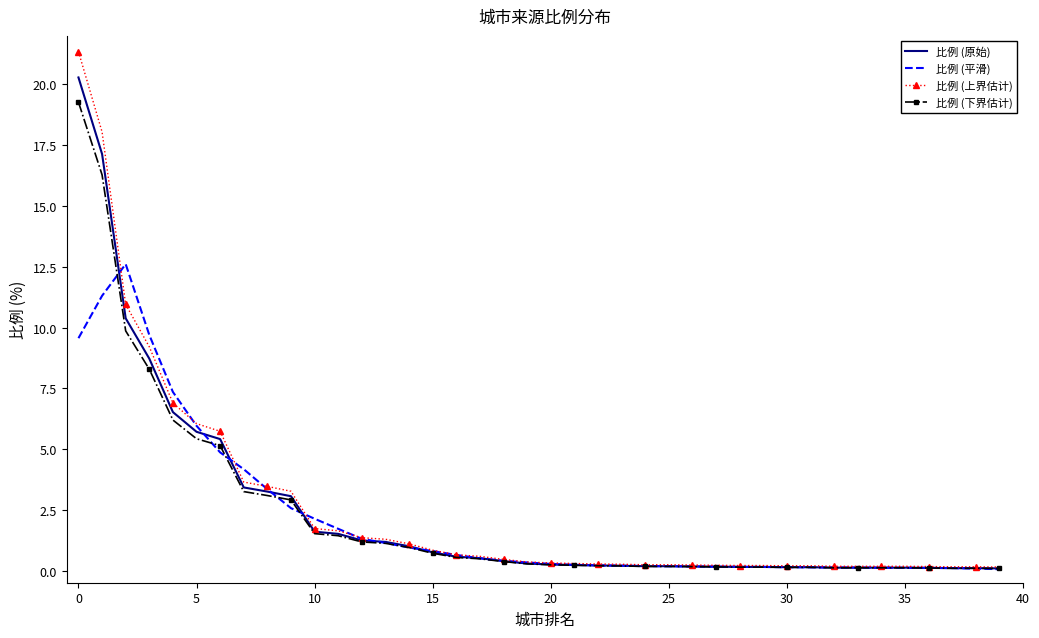

What is the minimum value for 比例 (原始)?

0.1